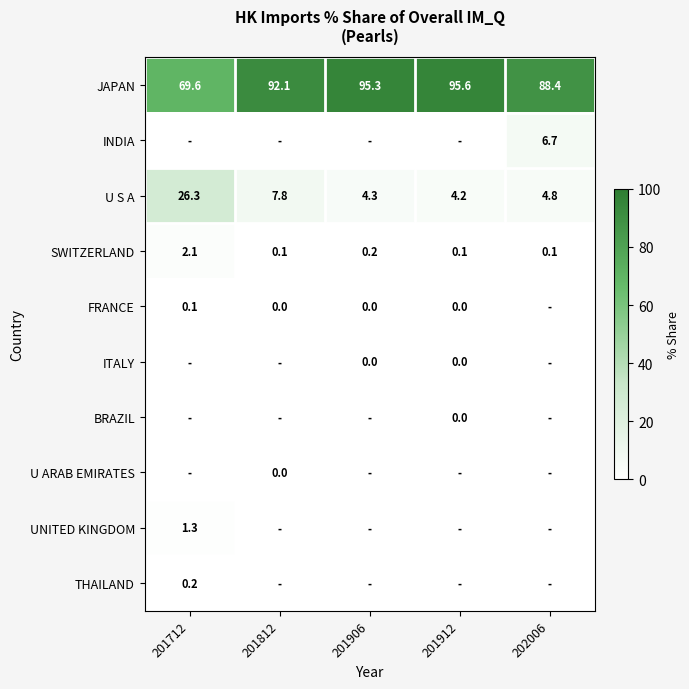

What is the sum of the JAPAN values at 201912 and 201712?

165.2